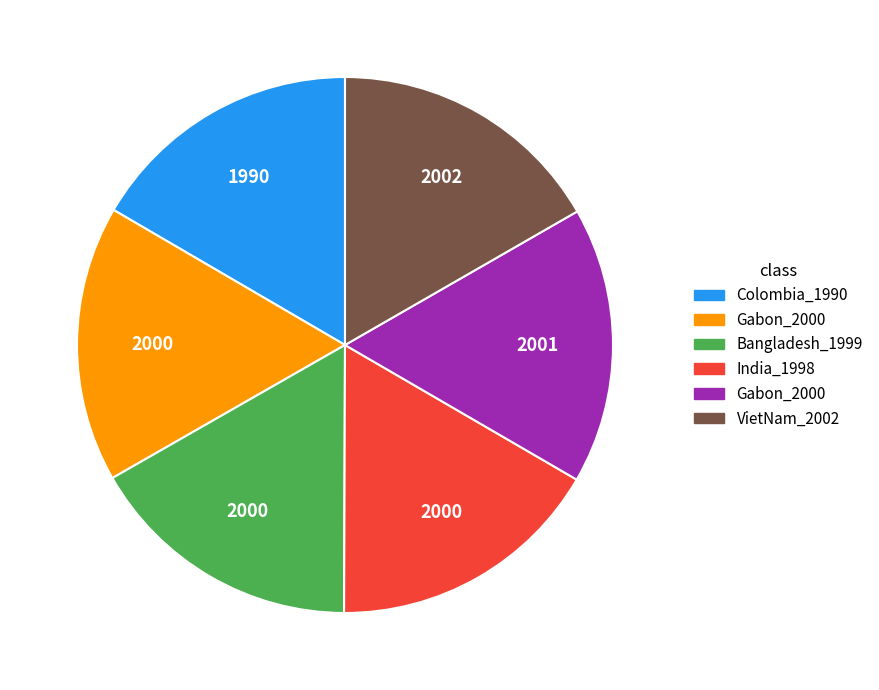

How many segments does this pie chart have?

6